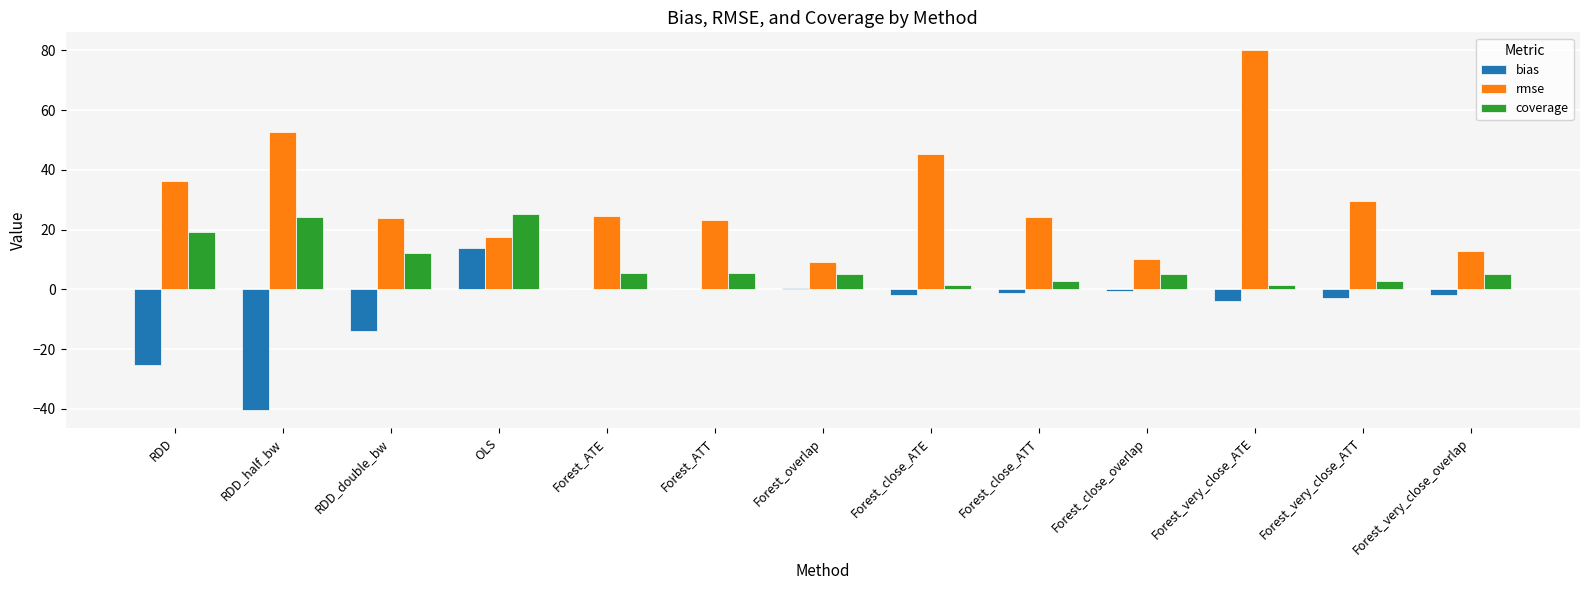

What is the greatest value displayed?

80.1